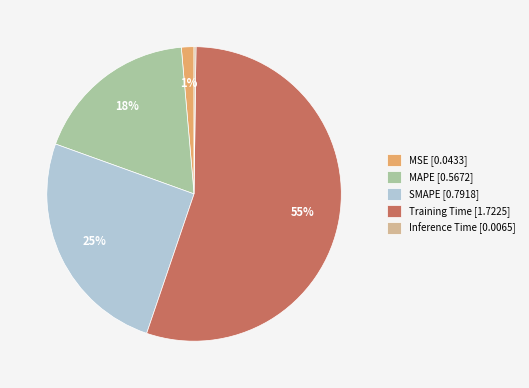

Is it true that MSE is 7% of the pie?

False